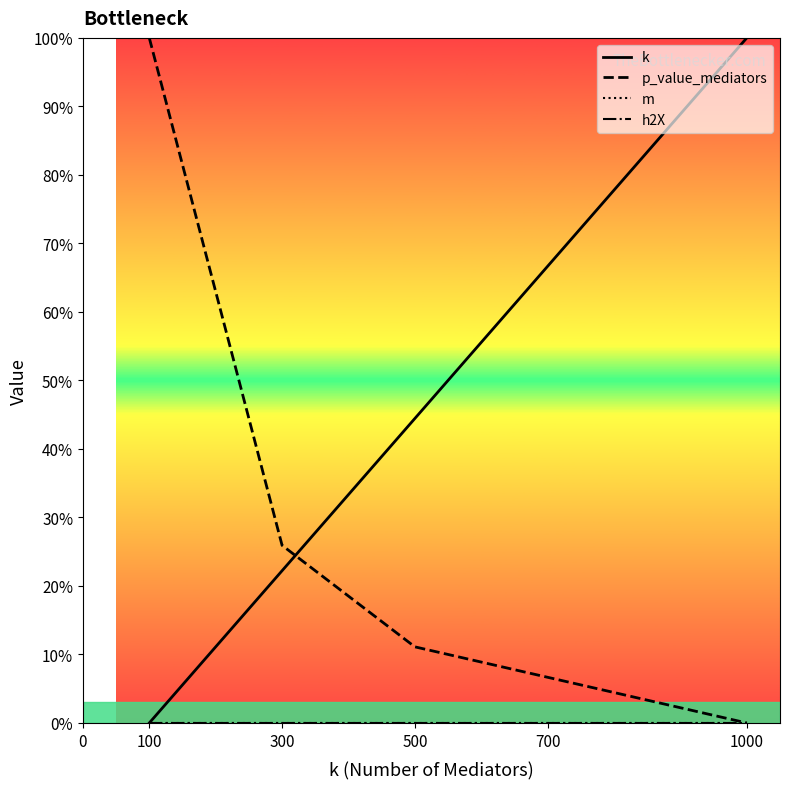

List the series in order of their peak value, highest first.

k, p_value_mediators, m, h2X